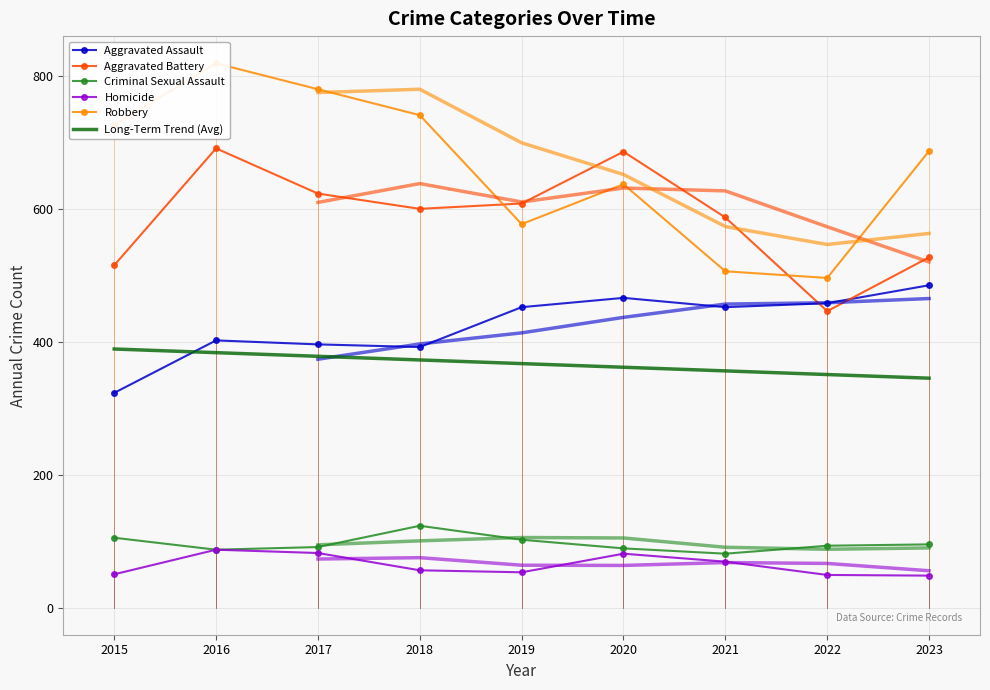

At which label does Aggravated Assault reach its minimum?

2015